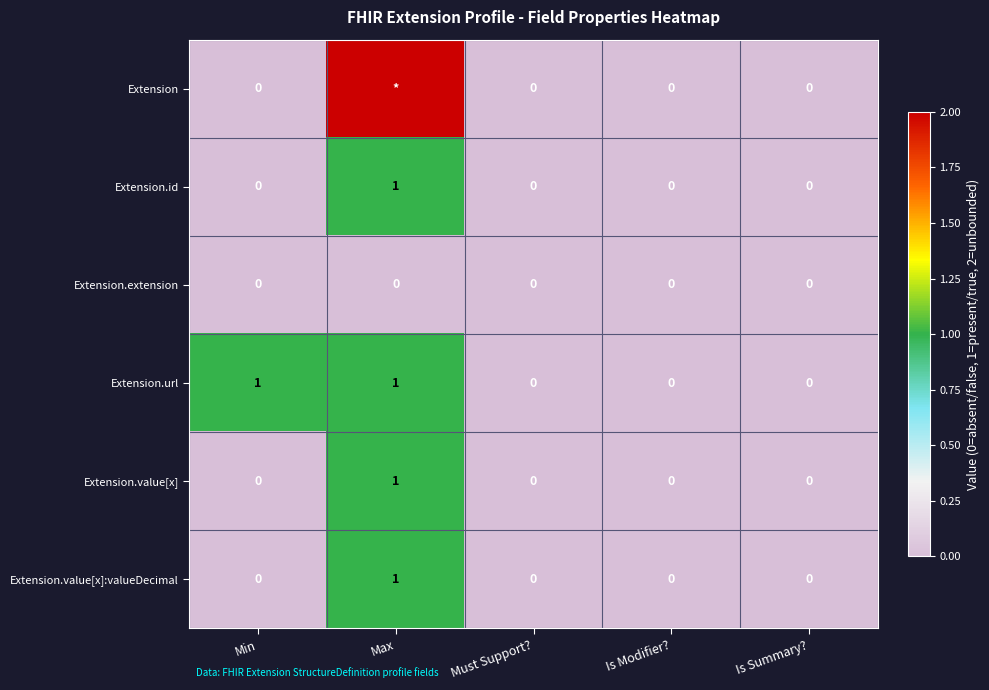

True or false: Extension.value[x]:valueDecimal has a value of 0 at Is Modifier?.

True